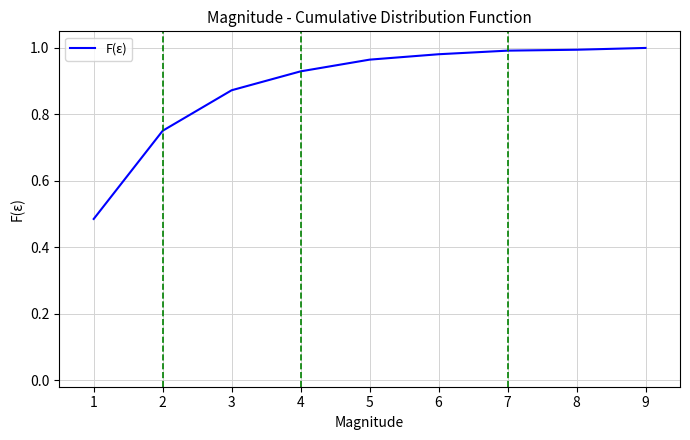

Which has a higher value, 5 or 8?

8